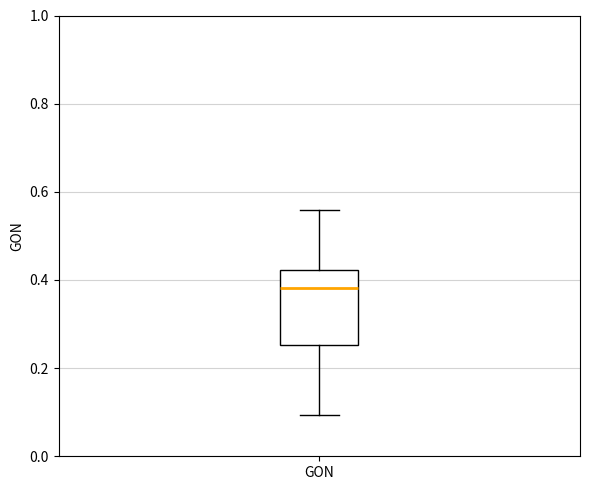

Where is the lower edge of the box for GON on the y-axis? The values are not printed on the chart, so give them approximately, as read against the axis.

0.26